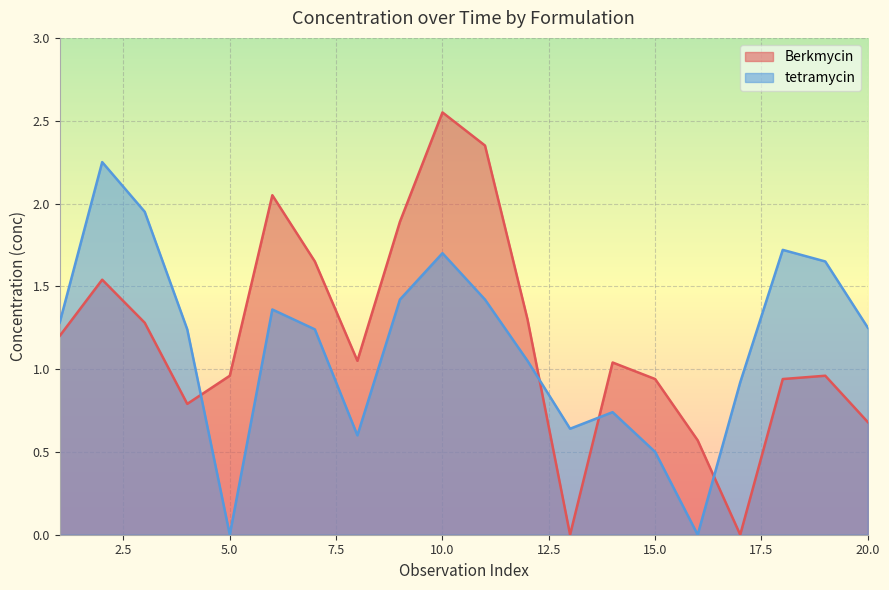

Which series has the largest total across all categories?

Berkmycin